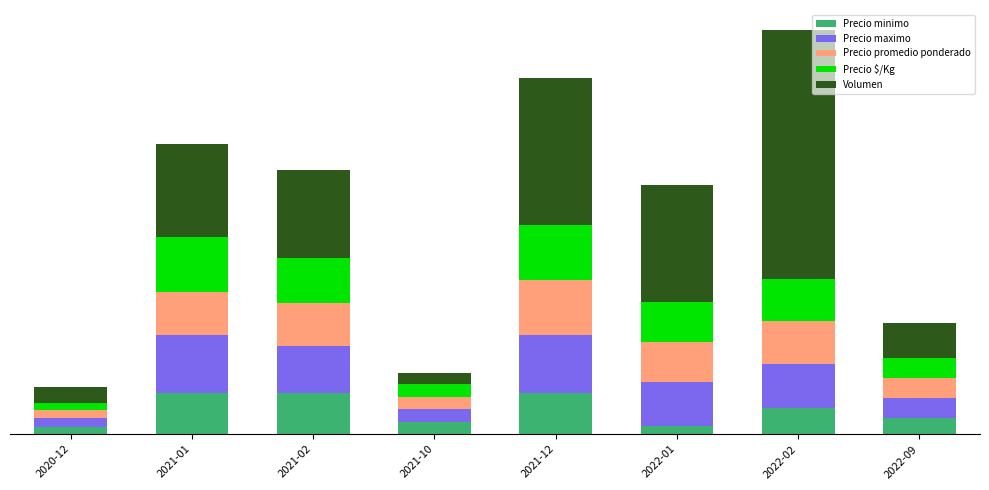

Where is Precio promedio ponderado nearest to the value 2137?

2022-01